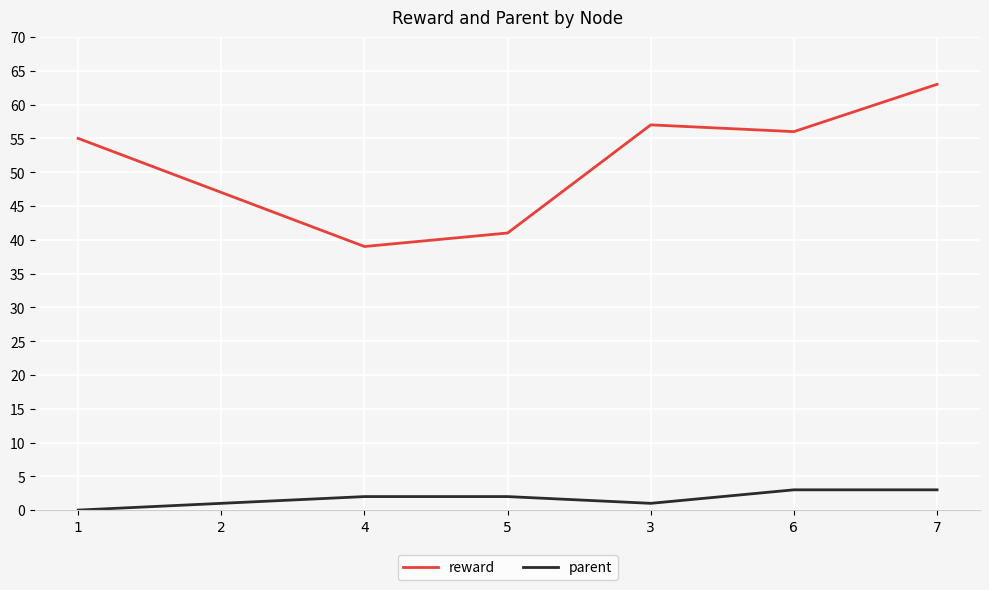

True or false: parent and reward cross at least once.

False